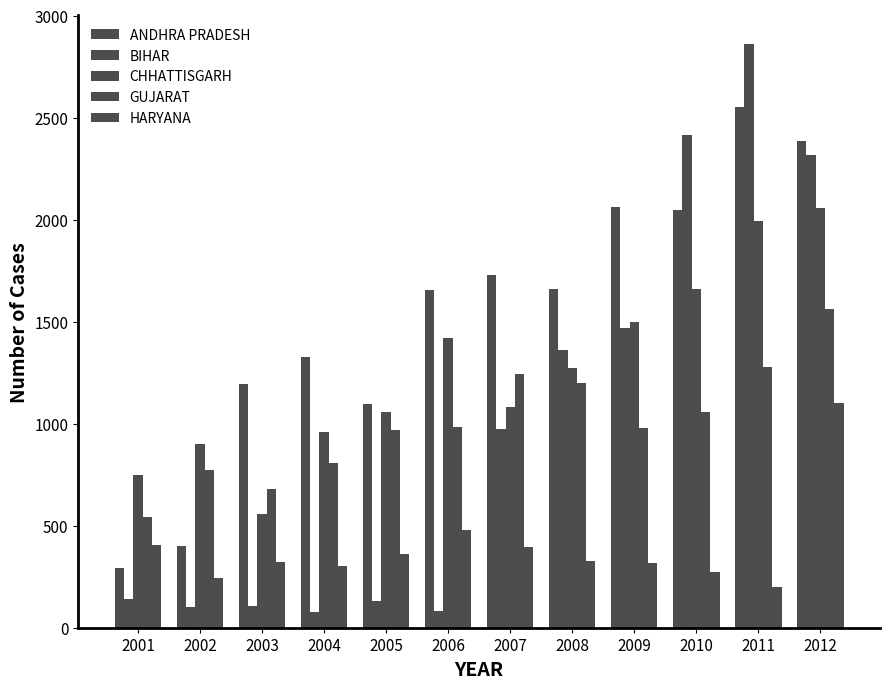

What is the sum of all GUJARAT values?

12075